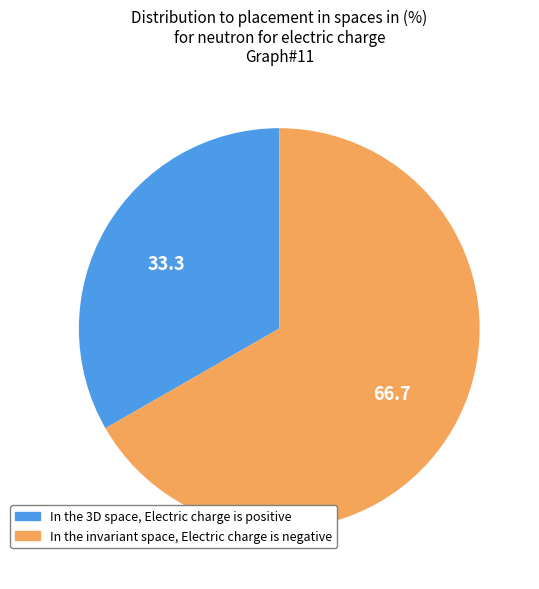

What is the majority slice?

In the invariant space, Electric charge is negative